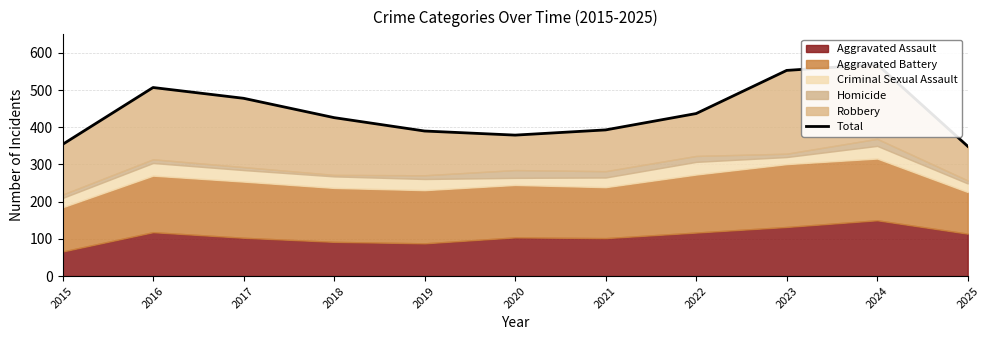

True or false: the data shows 658 at 2022.

False